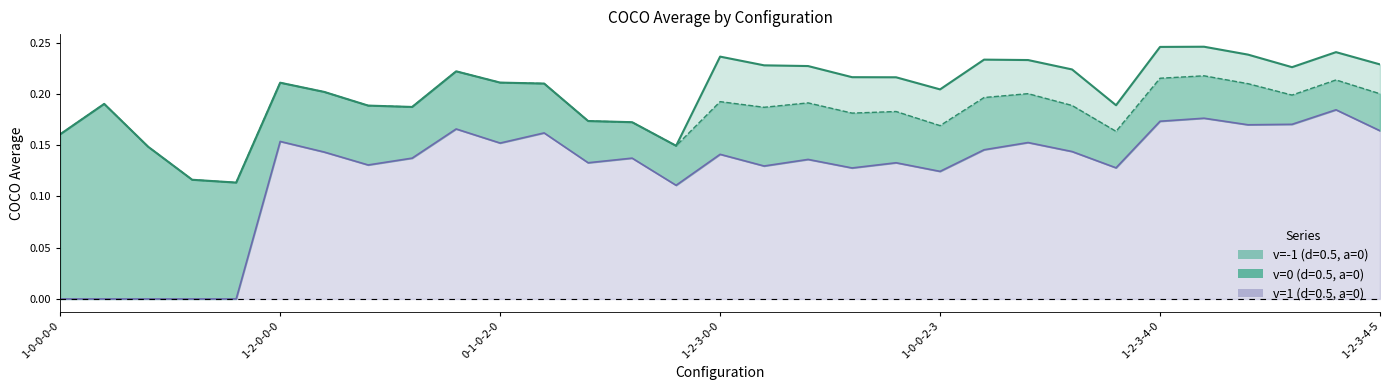

Does the chart have visible grid lines?

No